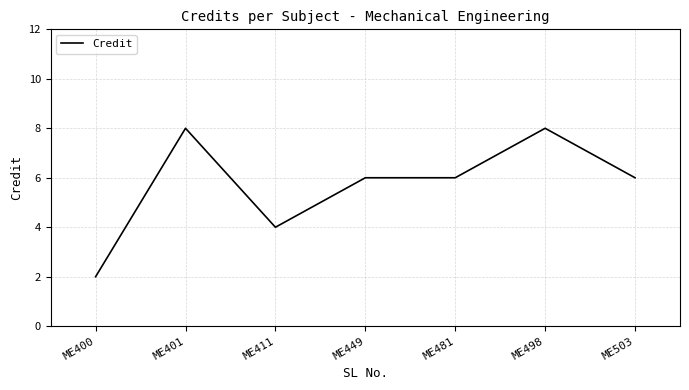

What is the difference between the maximum and minimum values?

6